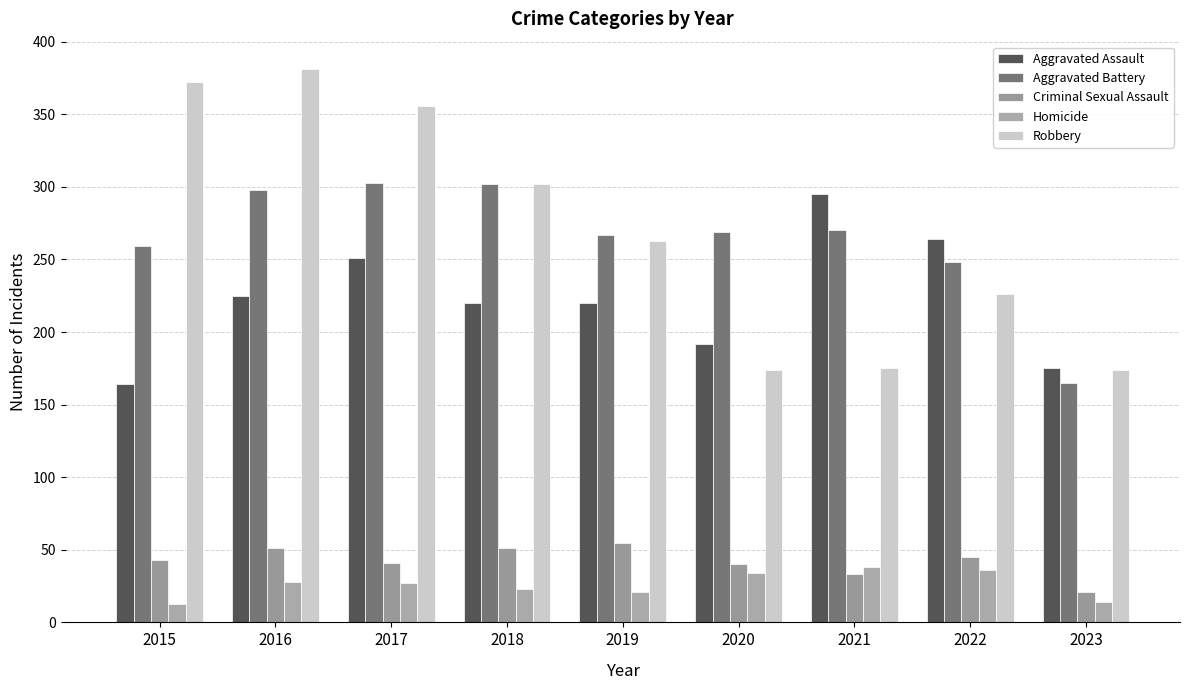

How many bars are there in each group?

5